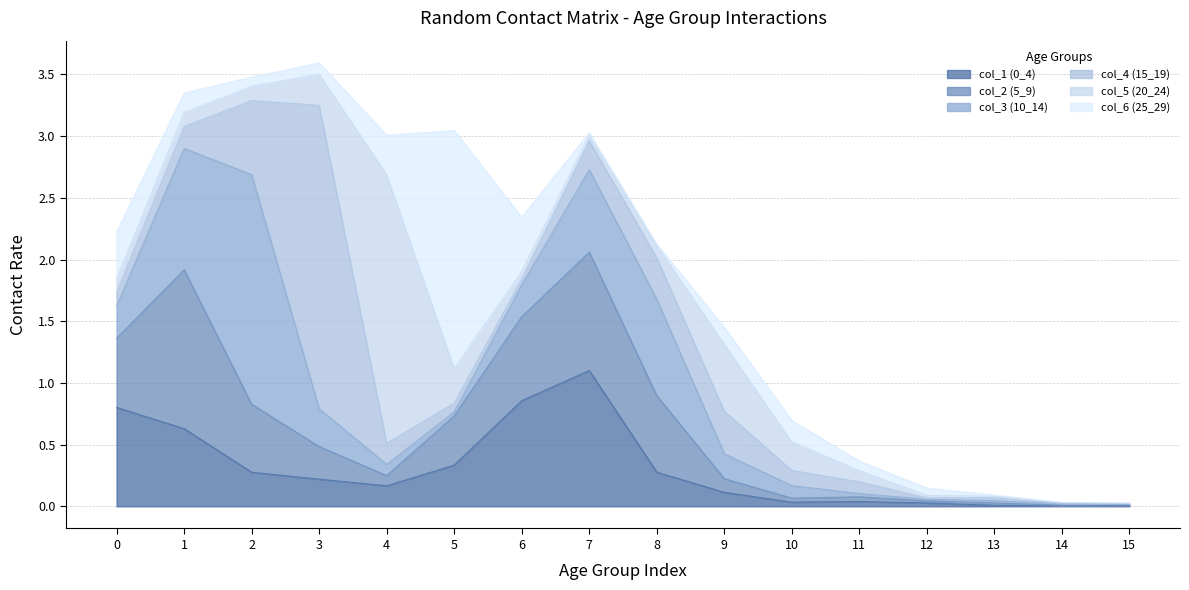

Reading left to right, what are all the values shown in this chart?

col_1 (0_4): 0=0.8	1=0.6	2=0.3	3=0.2	4=0.2	5=0.3	6=0.9	7=1.1	8=0.3	9=0.1	10=0.0	11=0.0	12=0.0	13=0.0	14=0.0	15=0.0
col_2 (5_9): 0=0.6	1=1.3	2=0.6	3=0.3	4=0.1	5=0.4	6=0.7	7=1.0	8=0.6	9=0.1	10=0.0	11=0.0	12=0.0	13=0.0	14=0.0	15=0.0
col_3 (10_14): 0=0.3	1=1.0	2=1.9	3=0.3	4=0.1	5=0.0	6=0.3	7=0.7	8=0.8	9=0.2	10=0.1	11=0.0	12=0.0	13=0.0	14=0.0	15=0.0
col_4 (15_19): 0=0.1	1=0.2	2=0.6	3=2.5	4=0.2	5=0.1	6=0.0	7=0.2	8=0.3	9=0.3	10=0.1	11=0.1	12=0.0	13=0.0	14=0.0	15=0.0
col_5 (20_24): 0=0.1	1=0.1	2=0.1	3=0.3	4=2.2	5=0.3	6=0.1	7=0.0	8=0.1	9=0.5	10=0.2	11=0.1	12=0.0	13=0.0	14=0.0	15=0.0
col_6 (25_29): 0=0.4	1=0.2	2=0.1	3=0.1	4=0.3	5=1.9	6=0.4	7=0.0	8=0.0	9=0.1	10=0.2	11=0.1	12=0.1	13=0.0	14=0.0	15=0.0